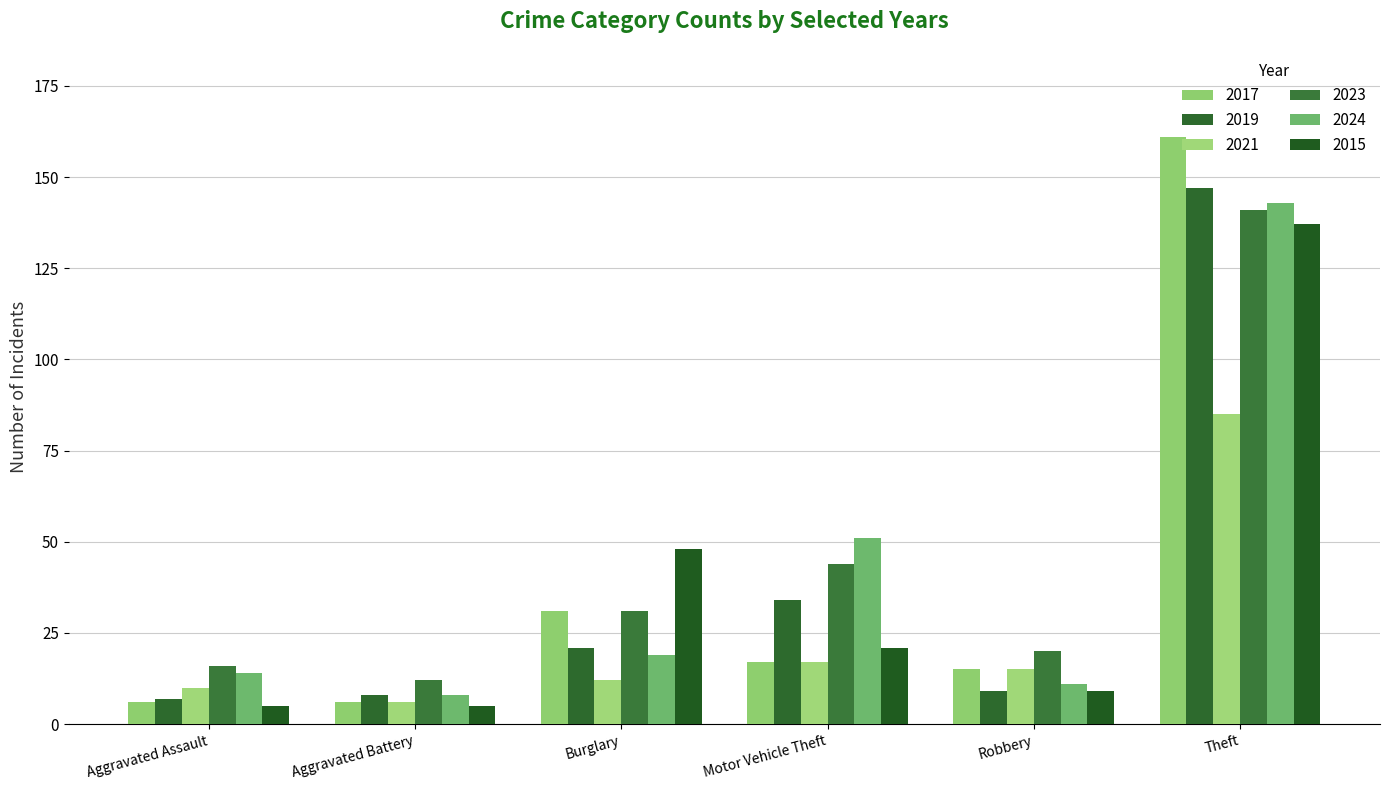

What is the difference between the second highest and second lowest values in the 2015 series?

43